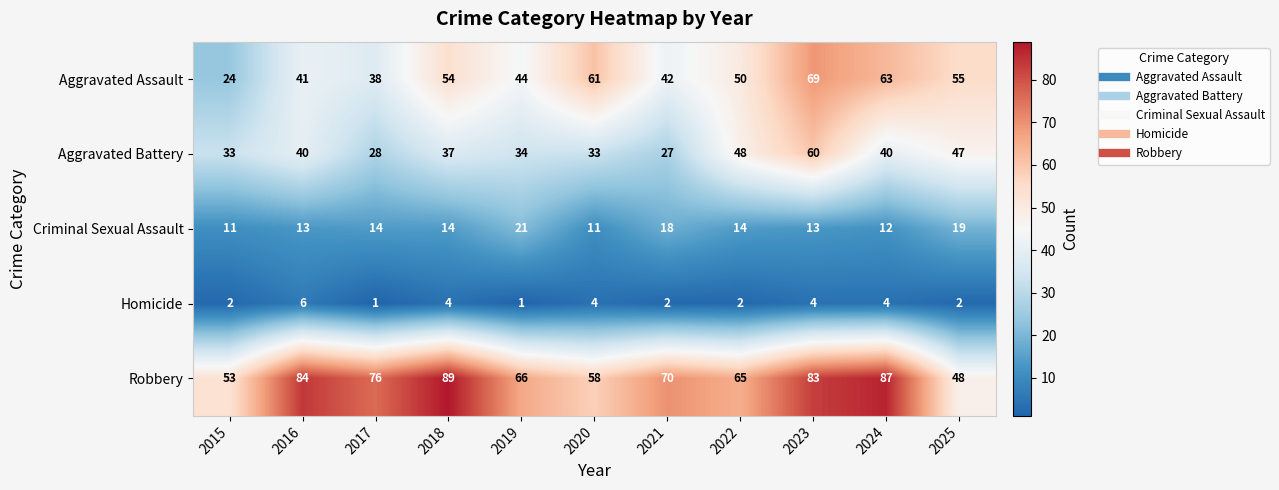

At which label does Homicide reach its peak?

2016